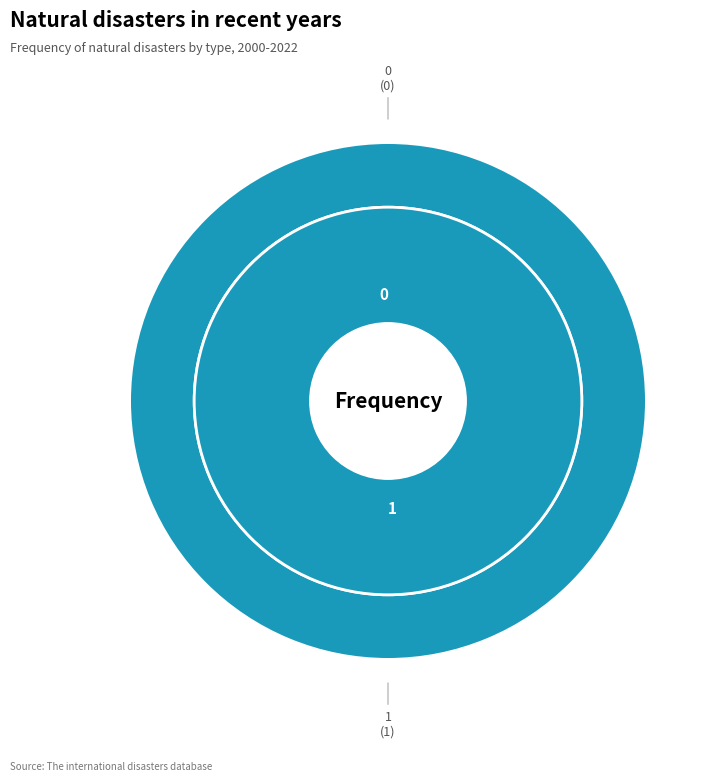

To the nearest percent, what is the combined percentage of 1 and 0?

100%